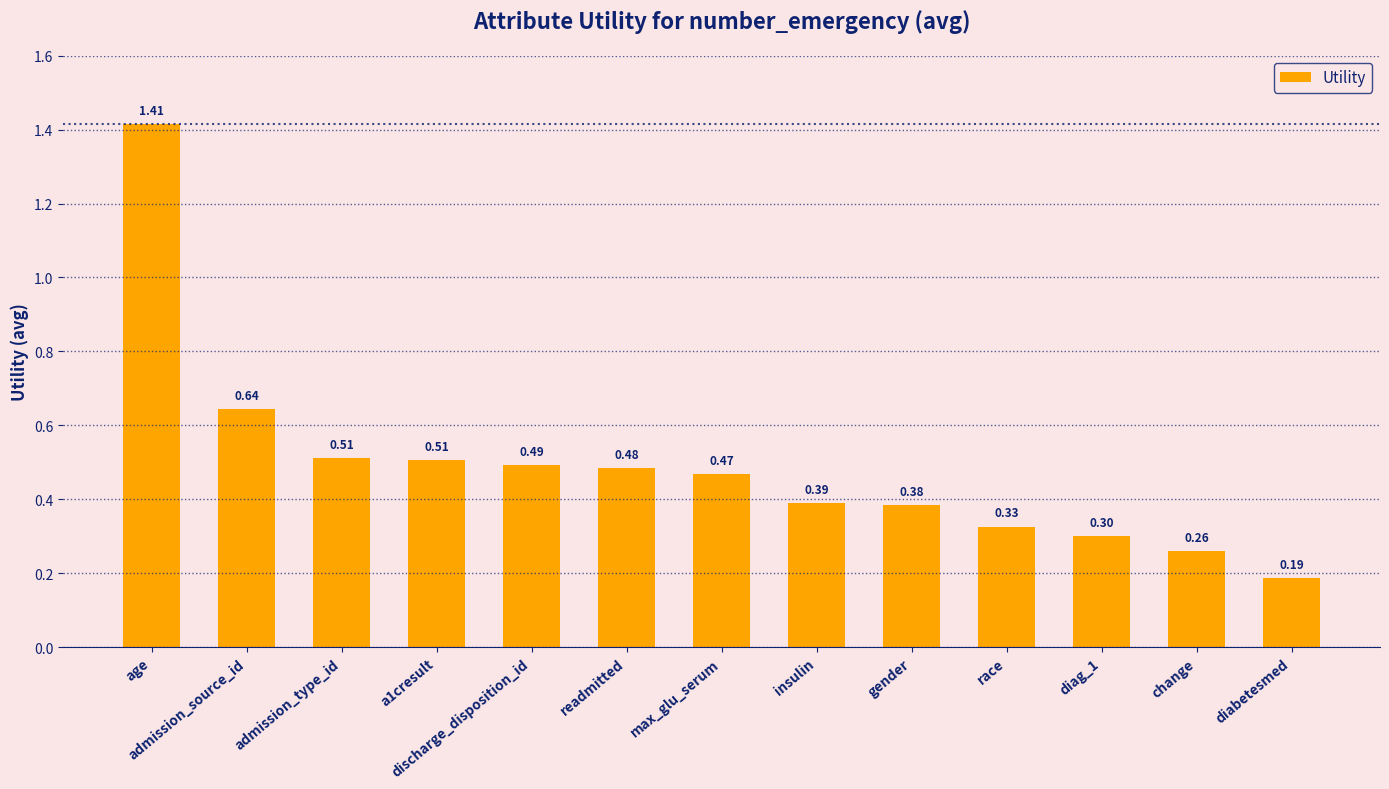

How many data points does each series have?

13